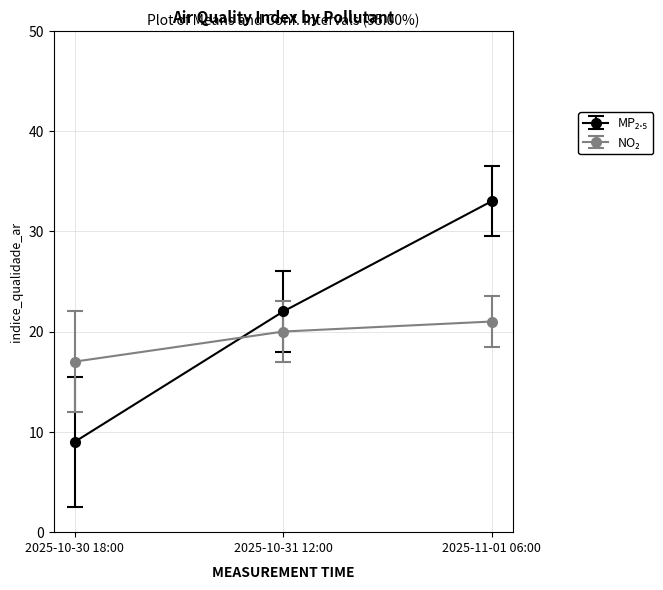

Which label corresponds to the smallest value in the chart?

2025-10-30 18:00